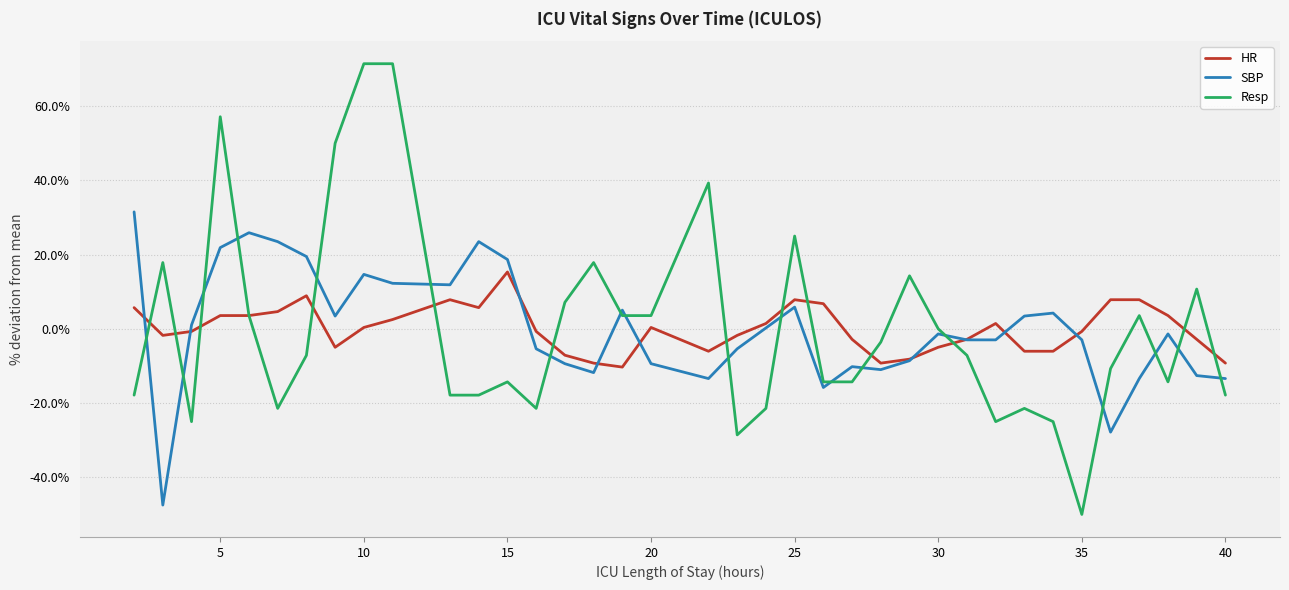

True or false: Resp has more than 1 points higher than both neighbors.

True